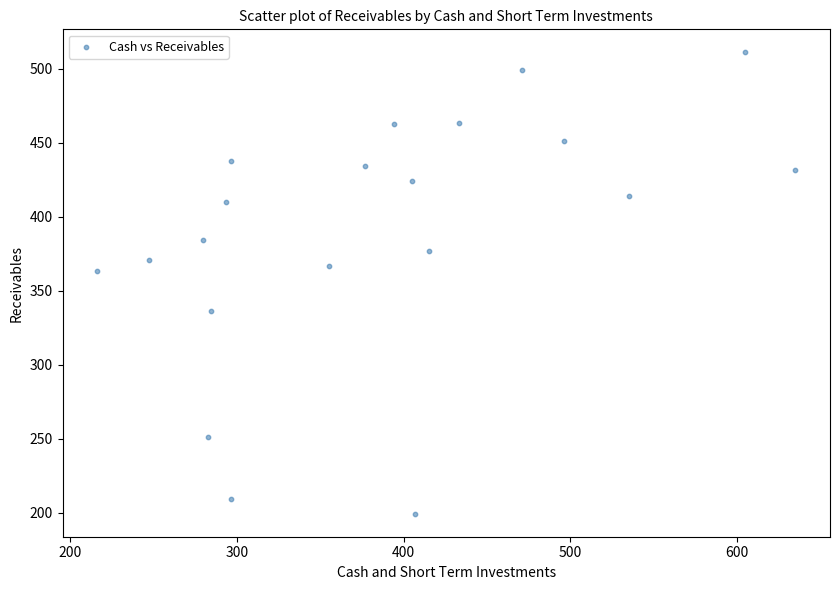

What Y value in the scatter plot is closest to 355?

363.2